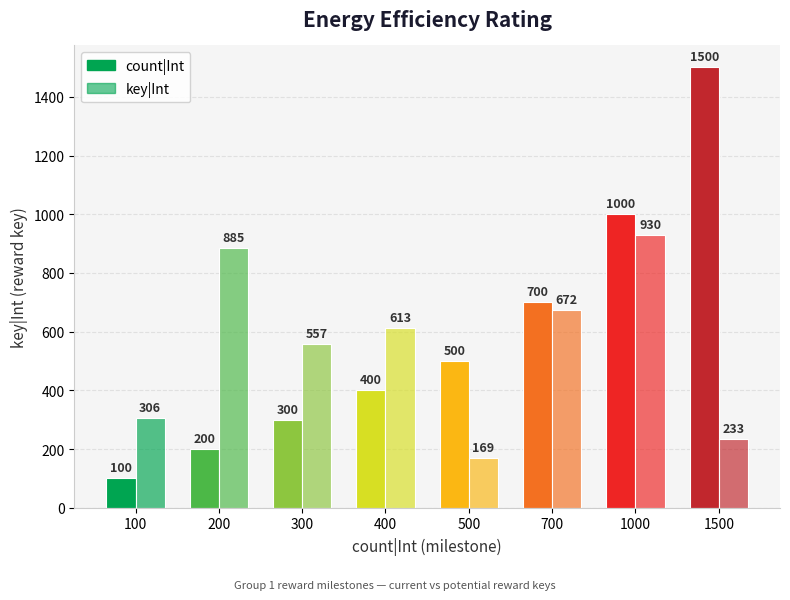

How many values in the count|Int series are below 500?

4